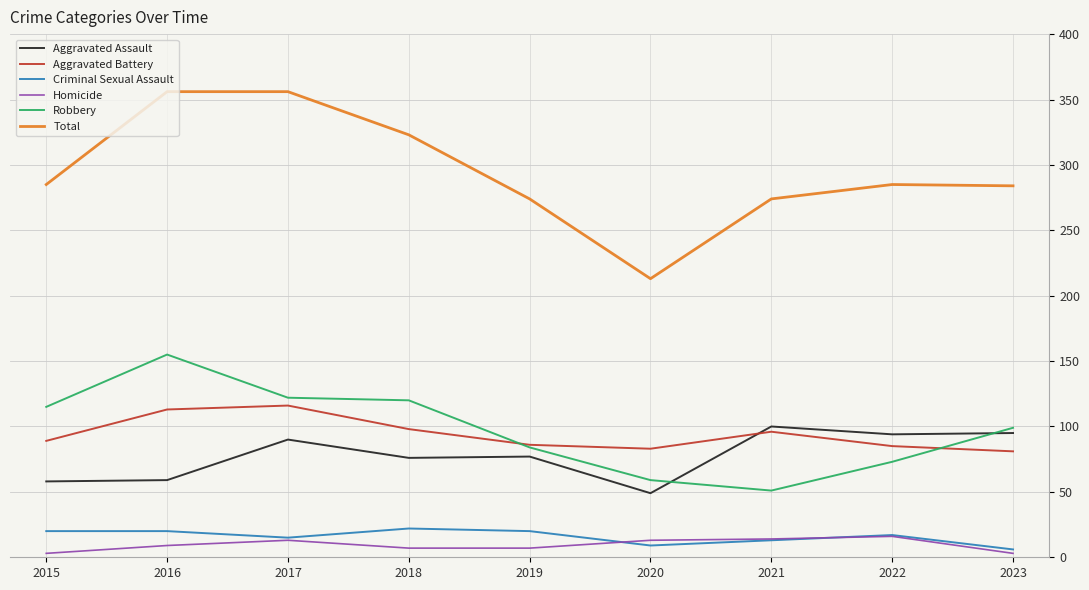

Which series has the largest range (max minus min)?

Total